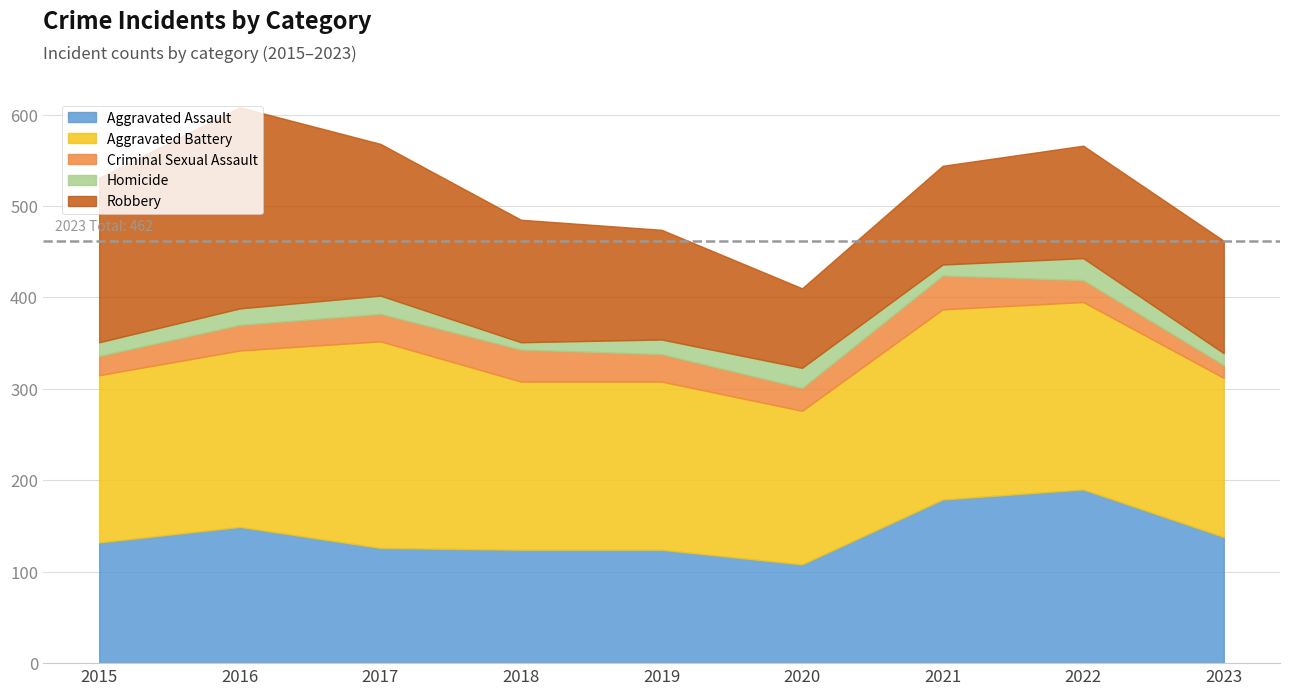

What is the average value of the Homicide series?

16